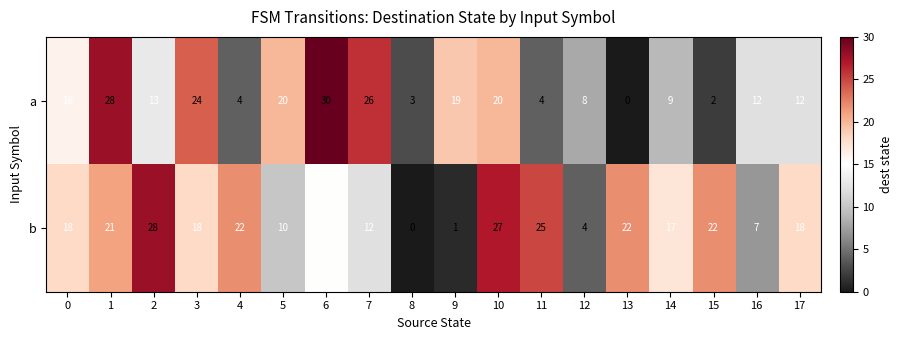

What is the difference between the a values at 12 and 13?

8